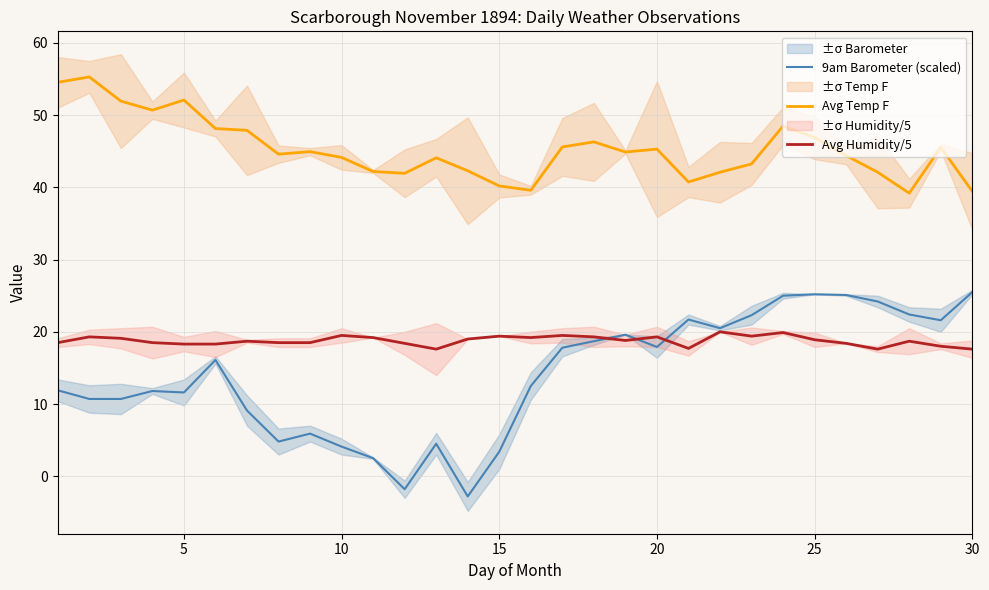

What is the average value of the Avg Humidity/5 series?

18.8